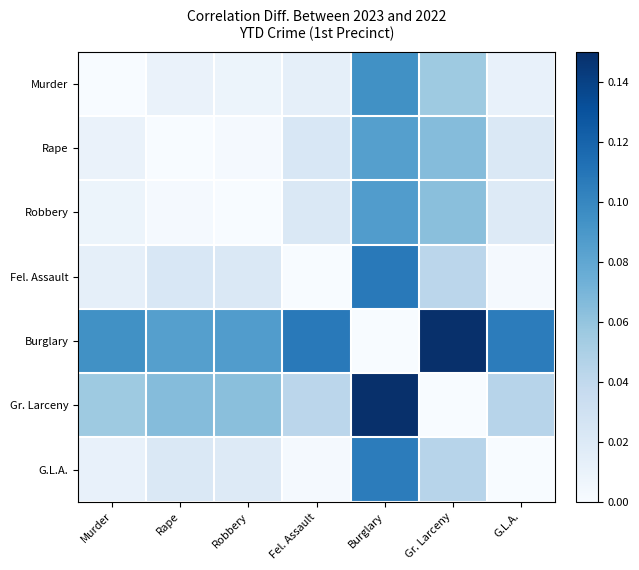

What is the difference between the highest and lowest values at G.L.A.?

0.1